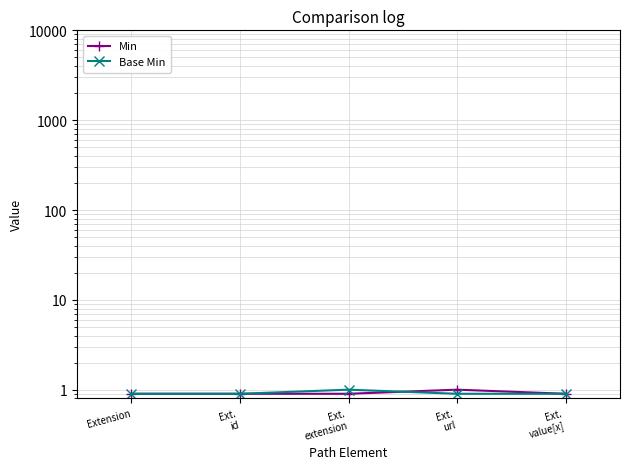

What is the total value across all series at Ext.
url?

1.9